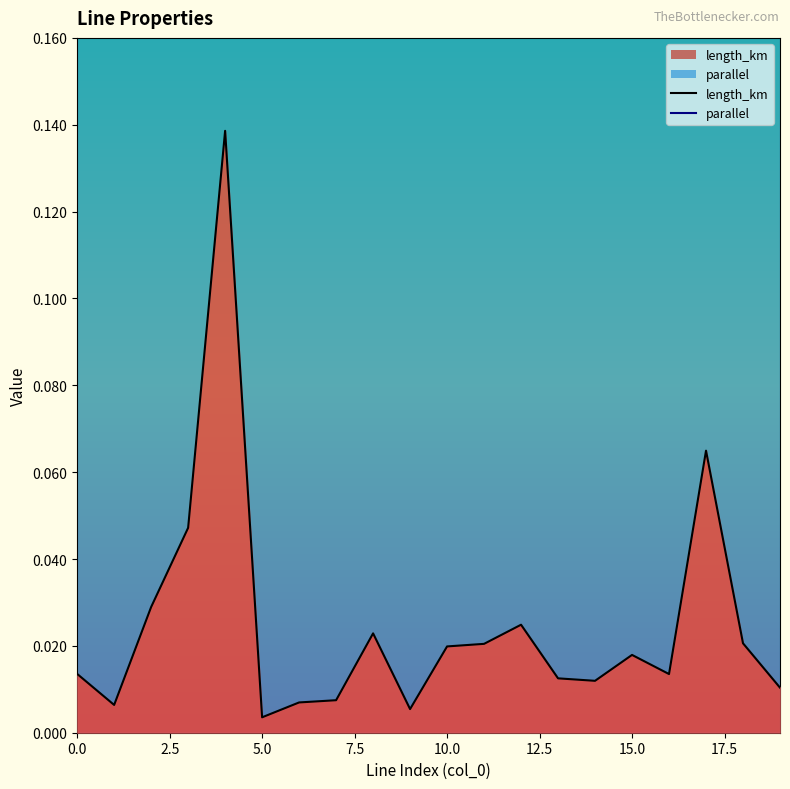

What is the average value of the parallel series?

1.0